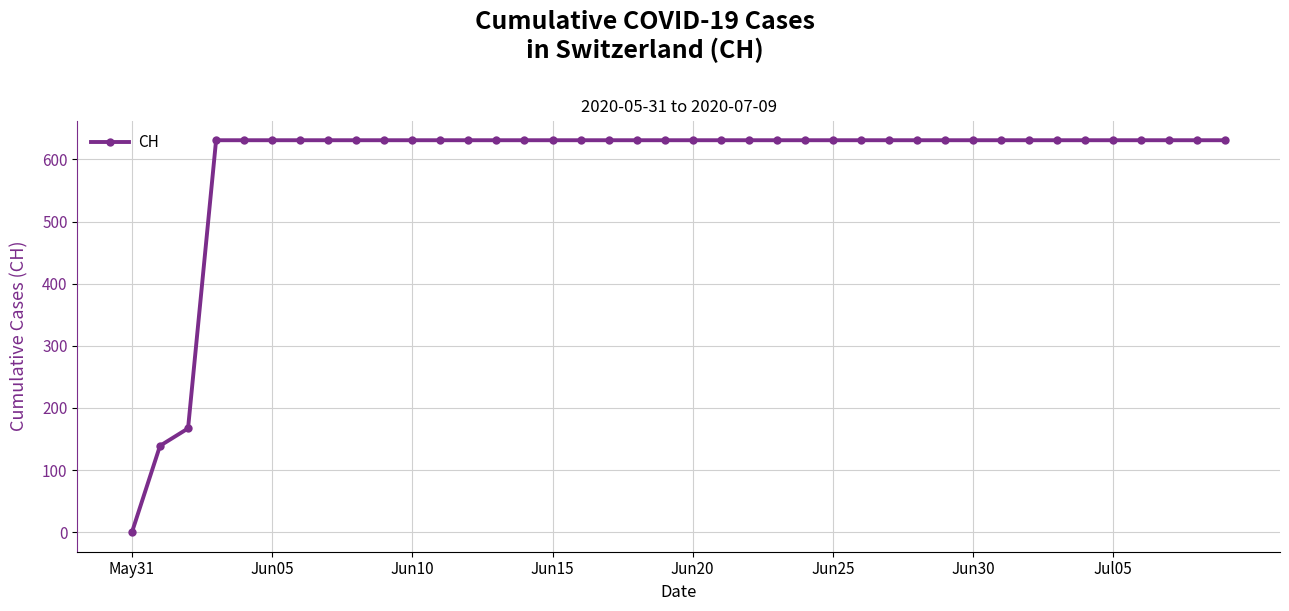

What is the difference between the maximum and minimum values?

631